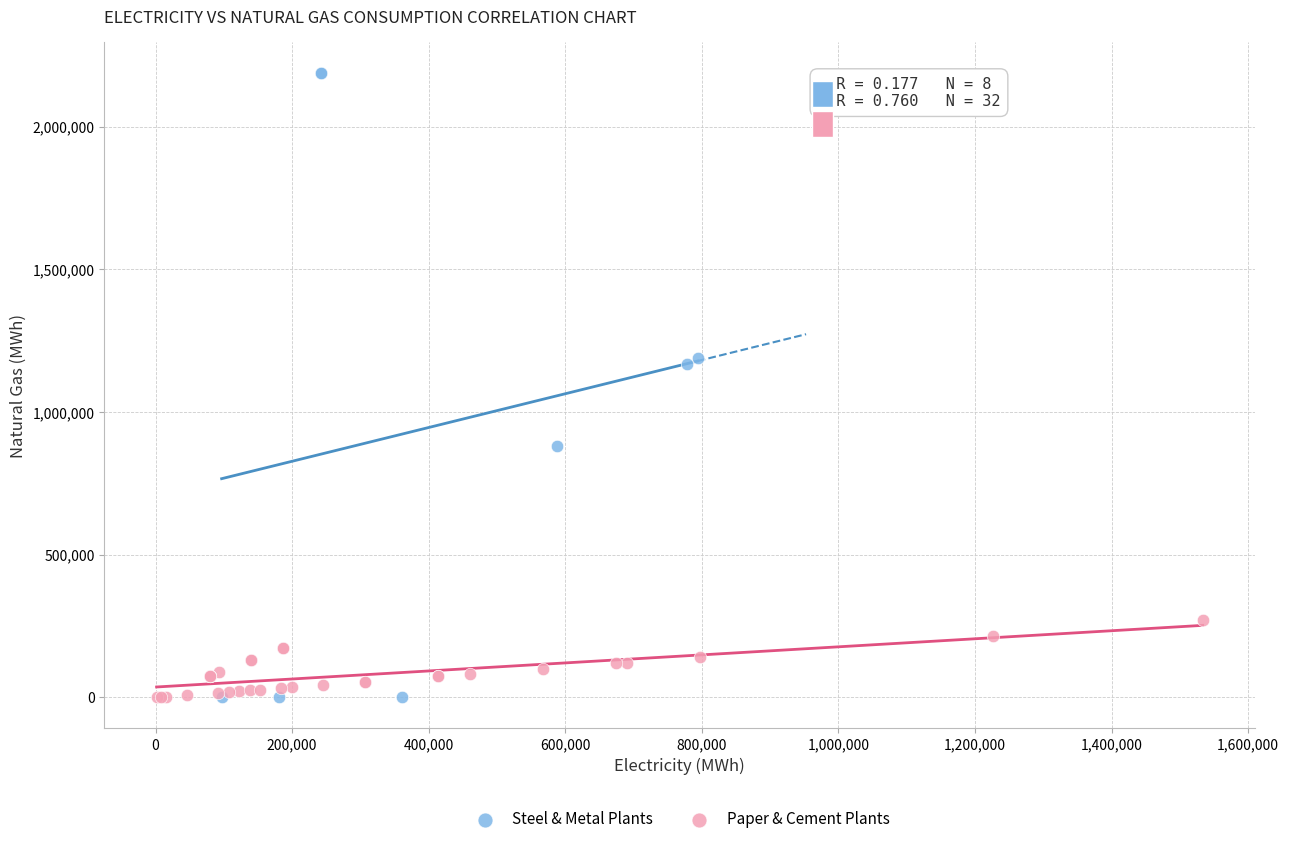

Which series has the widest spread of Y values?

Steel & Metal Plants